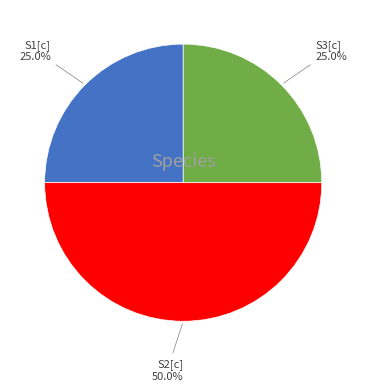

To the nearest percent, what portion does S3[c] represent?

25%